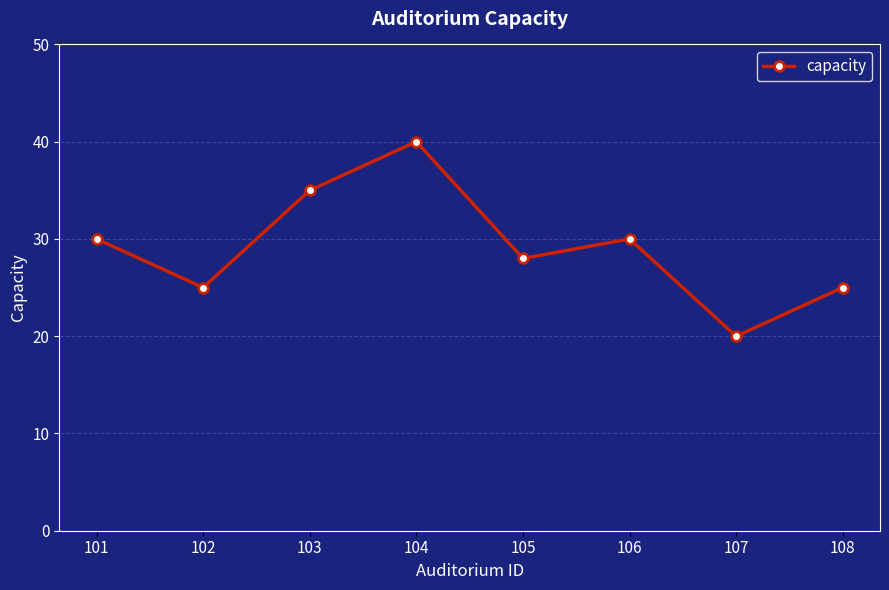

What is the smallest value displayed?

20